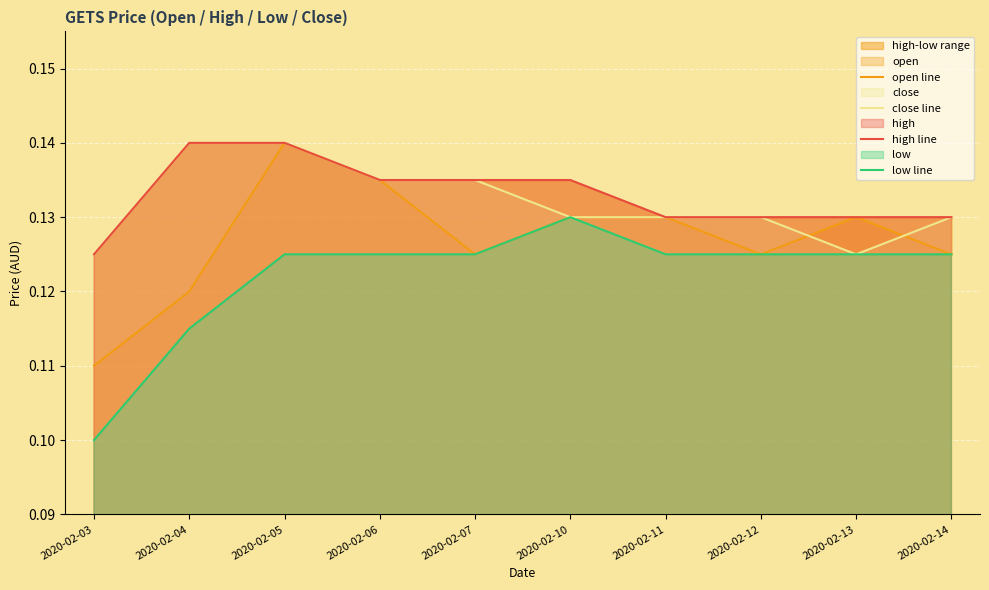

What is the total value across all series at 2020-02-12?

0.5